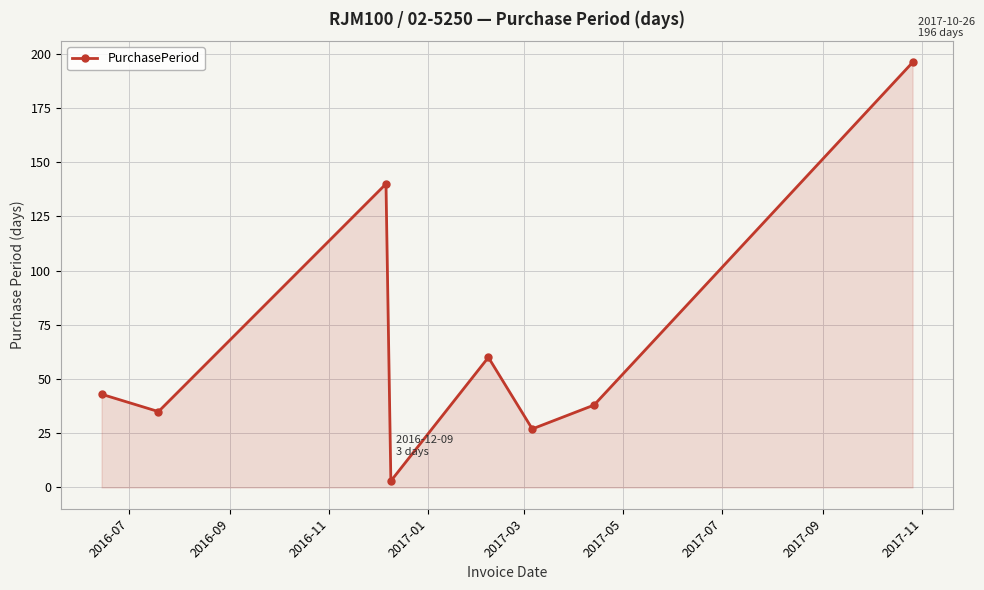

What is the difference between the maximum and minimum values?

193